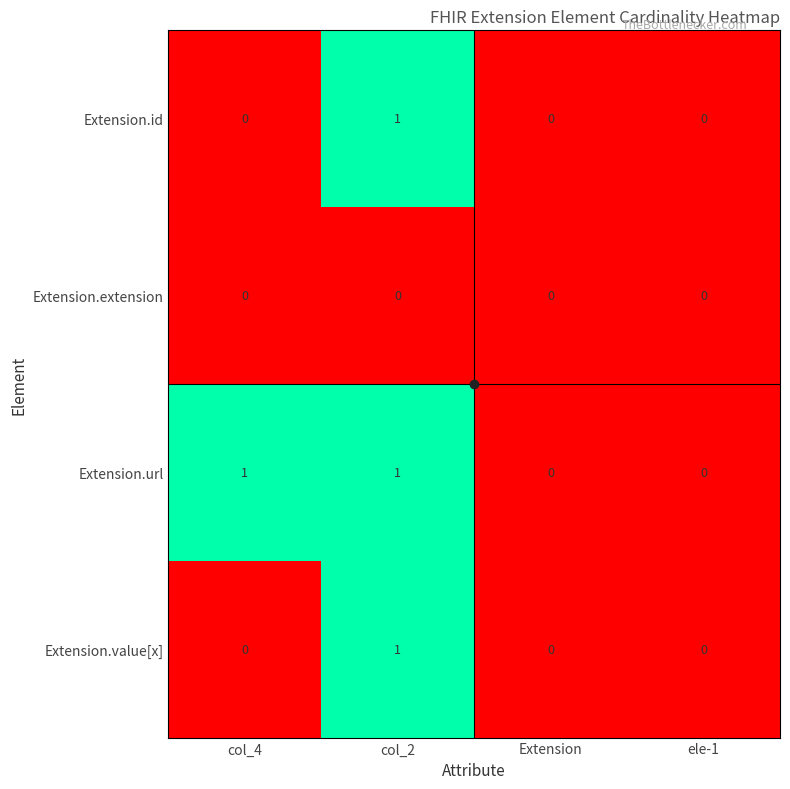

At which category is the sum across all series the highest?

col_2